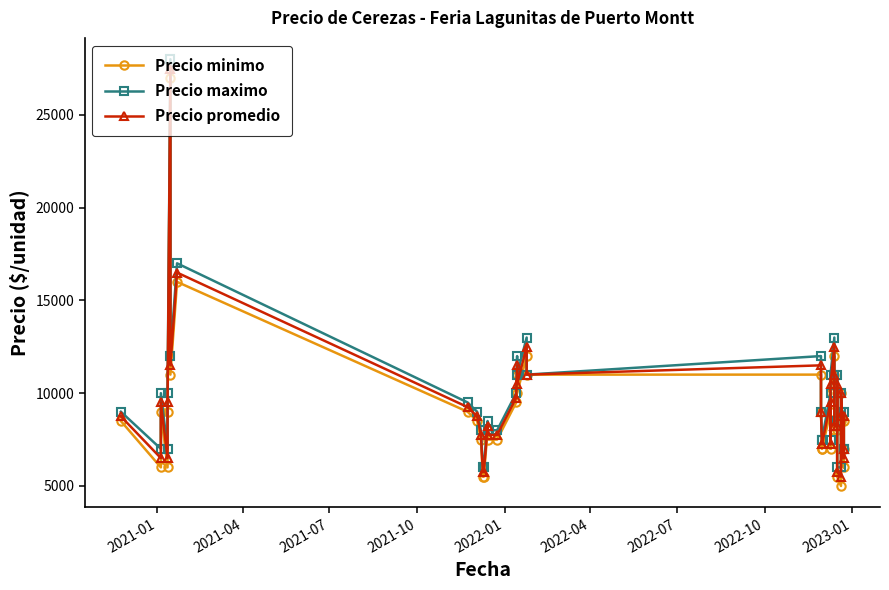

At how many categories does at least one series exceed 9923?

17